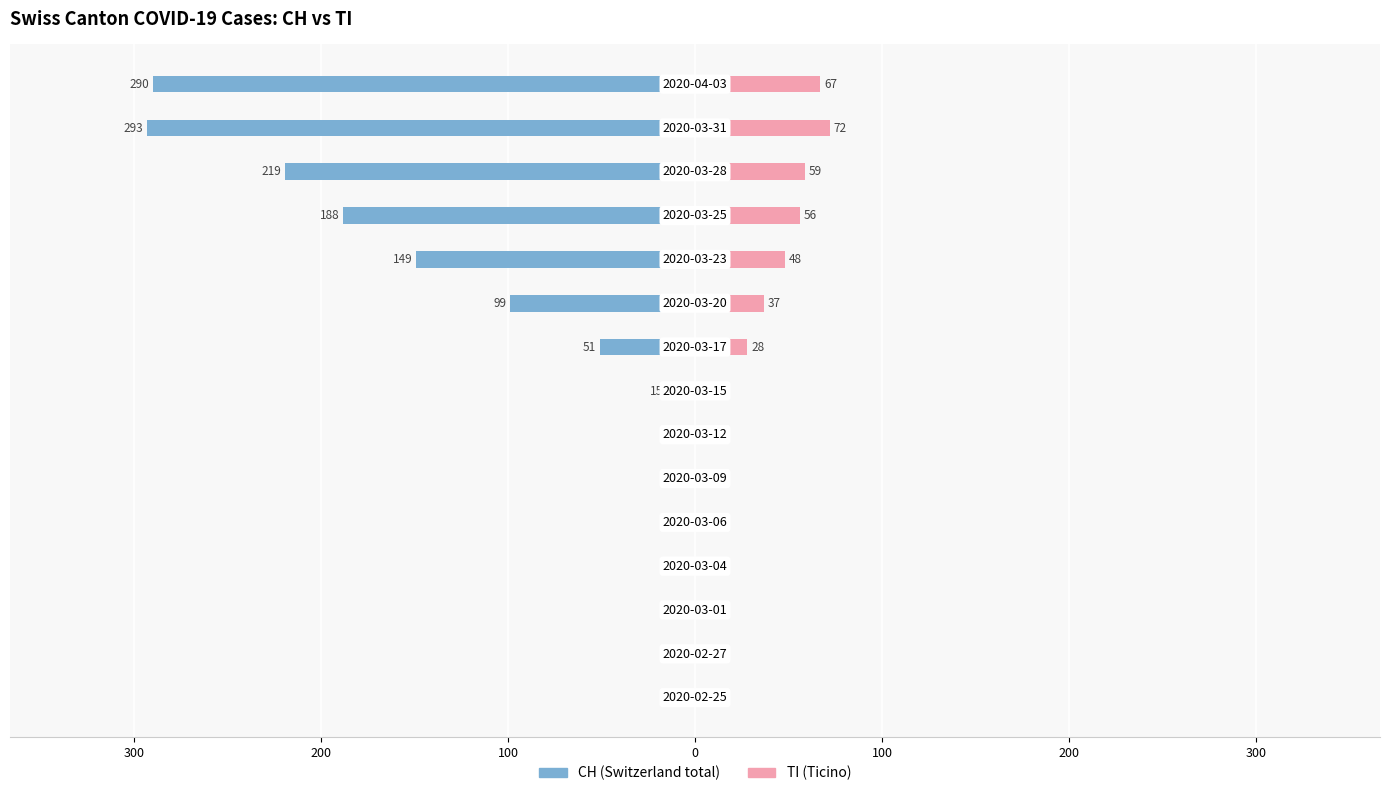

Reading left to right, transcribe all the data shown in this chart.

CH: 0	0	0	0	-2	-3	-9	-15	-51	-99	-149	-188	-219	-293	-290
TI: 0	0	0	0	0	0	0	0	28	37	48	56	59	72	67